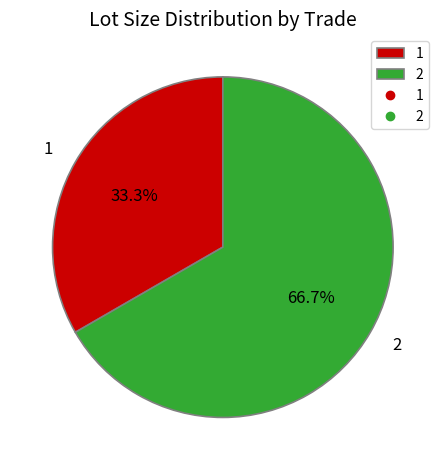

To the nearest percent, what percentage of the pie is 2?

67%